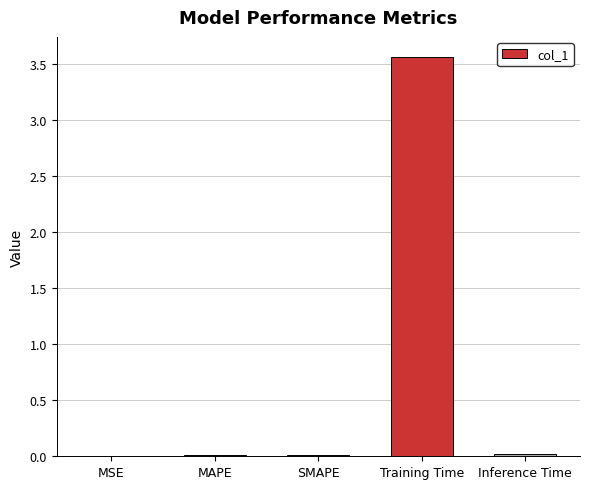

Between SMAPE and Training Time, which is larger?

Training Time